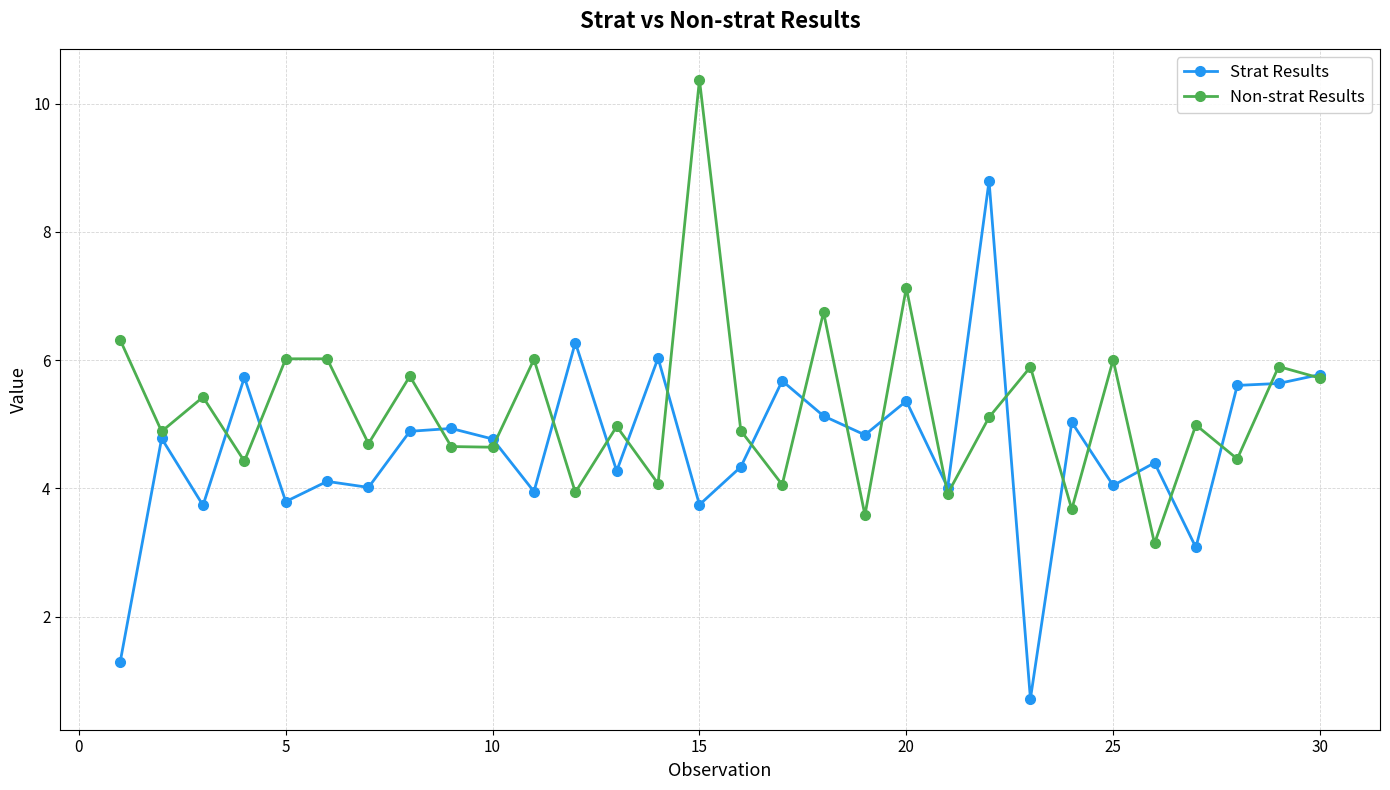

Is this an area chart (filled region under the line)?

No